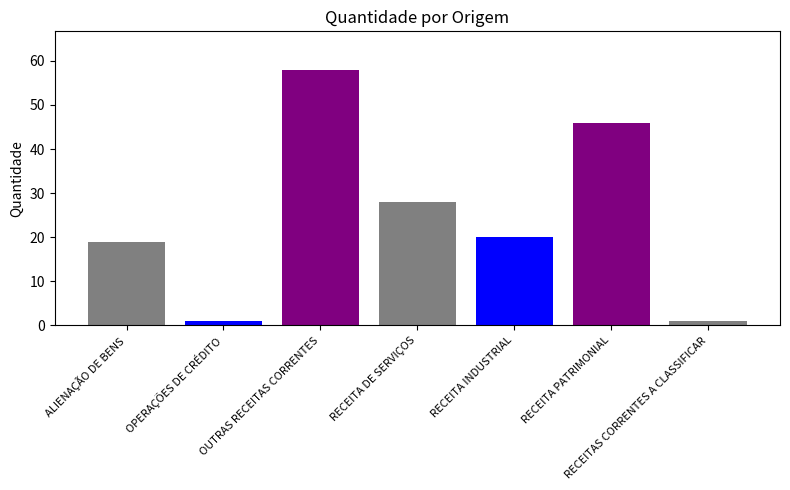

Does the chart contain stacked bars?

No